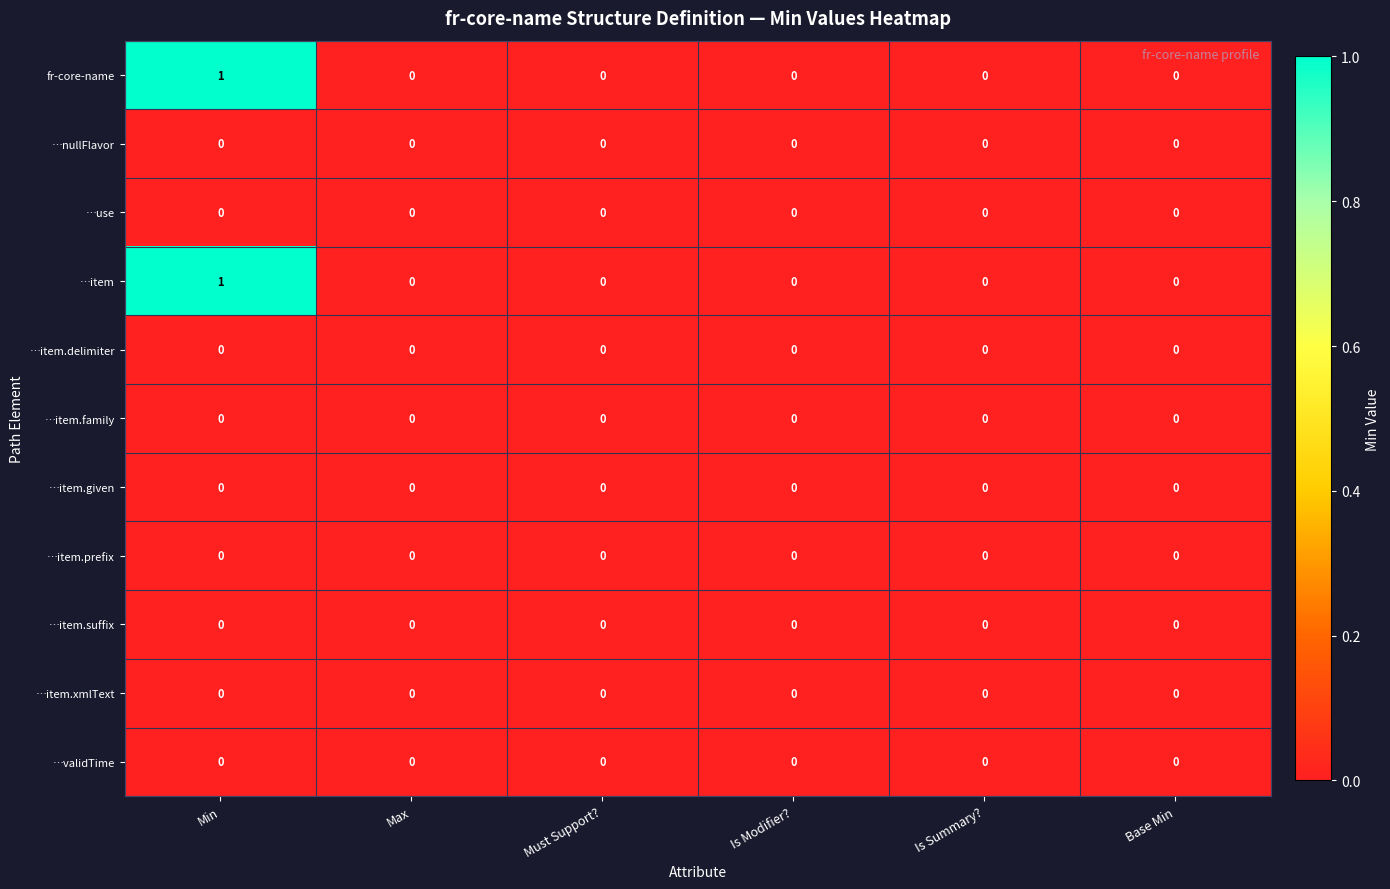

The …validTime series shows 0 at Min. True or false?

True